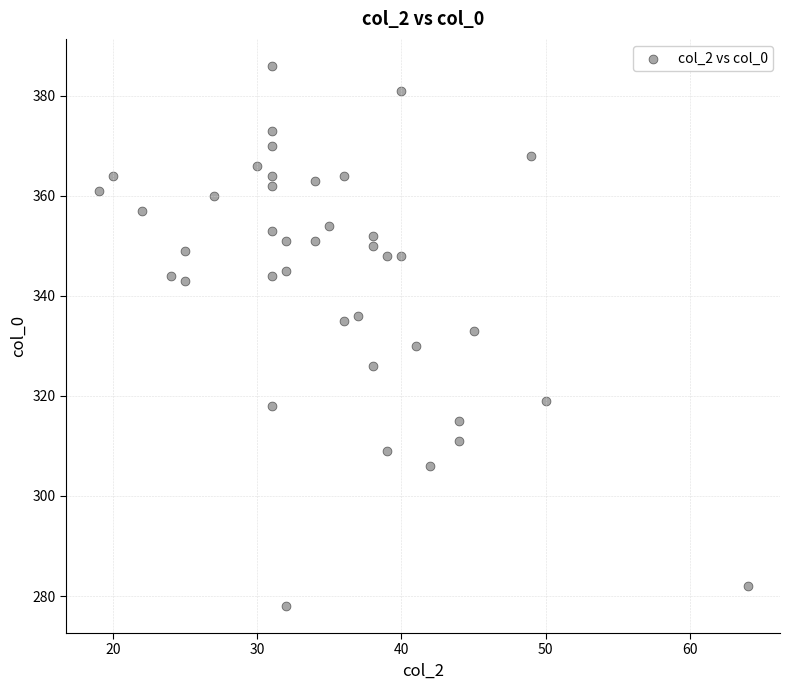

What is the range of X values (max minus min)?

45